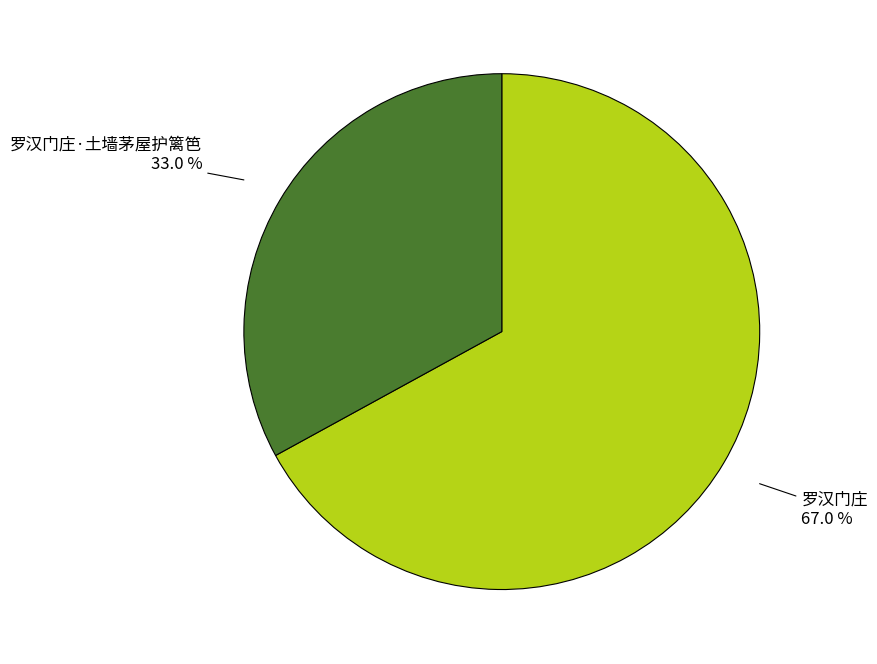

Is there a majority slice in this chart?

Yes